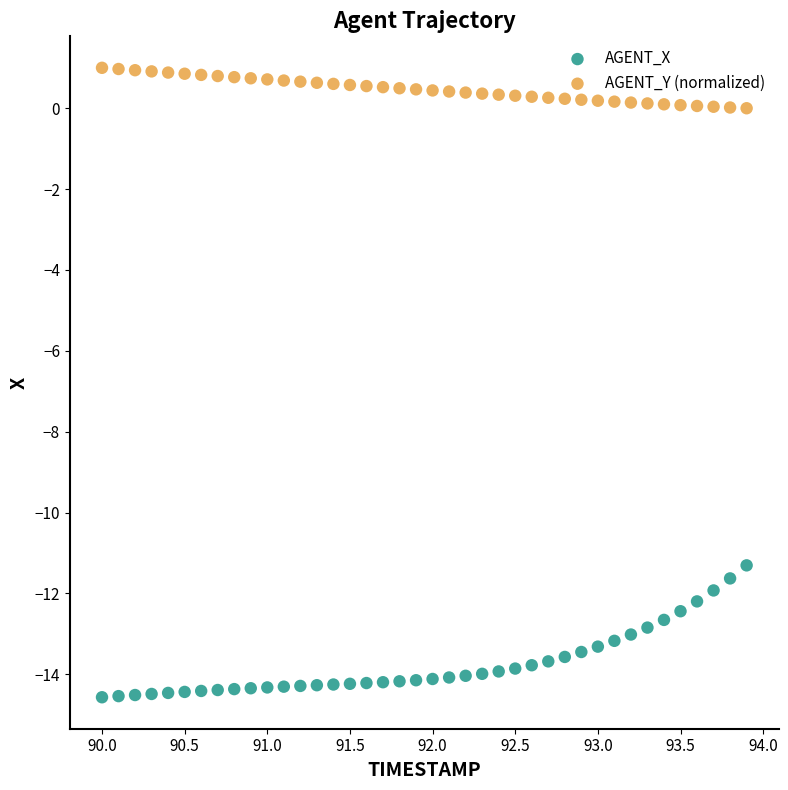

Across all series, what Y value is closest to -6?

-11.3